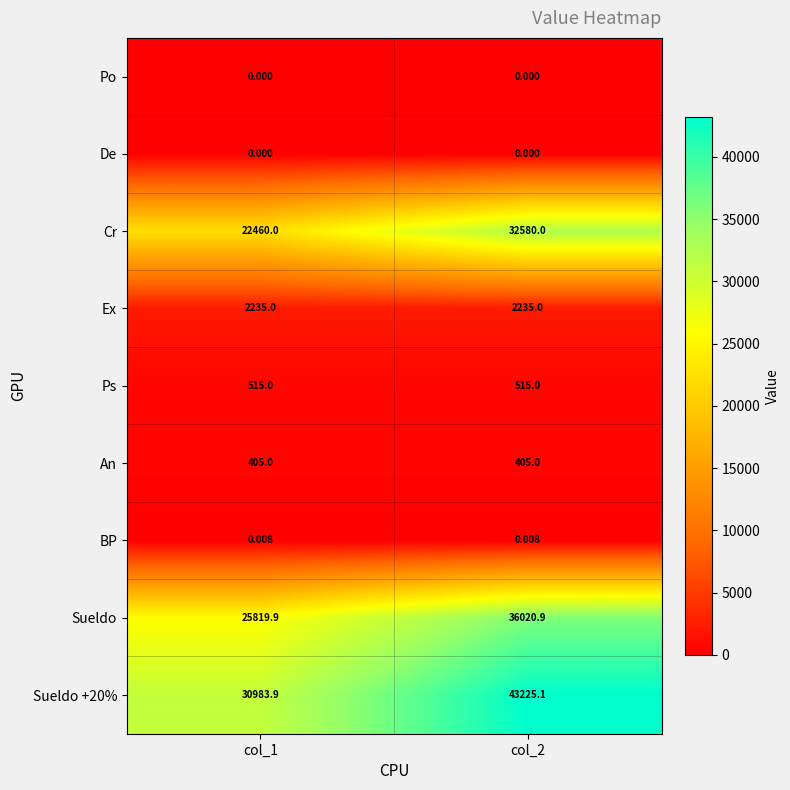

At which category is the sum across all series the highest?

col_2